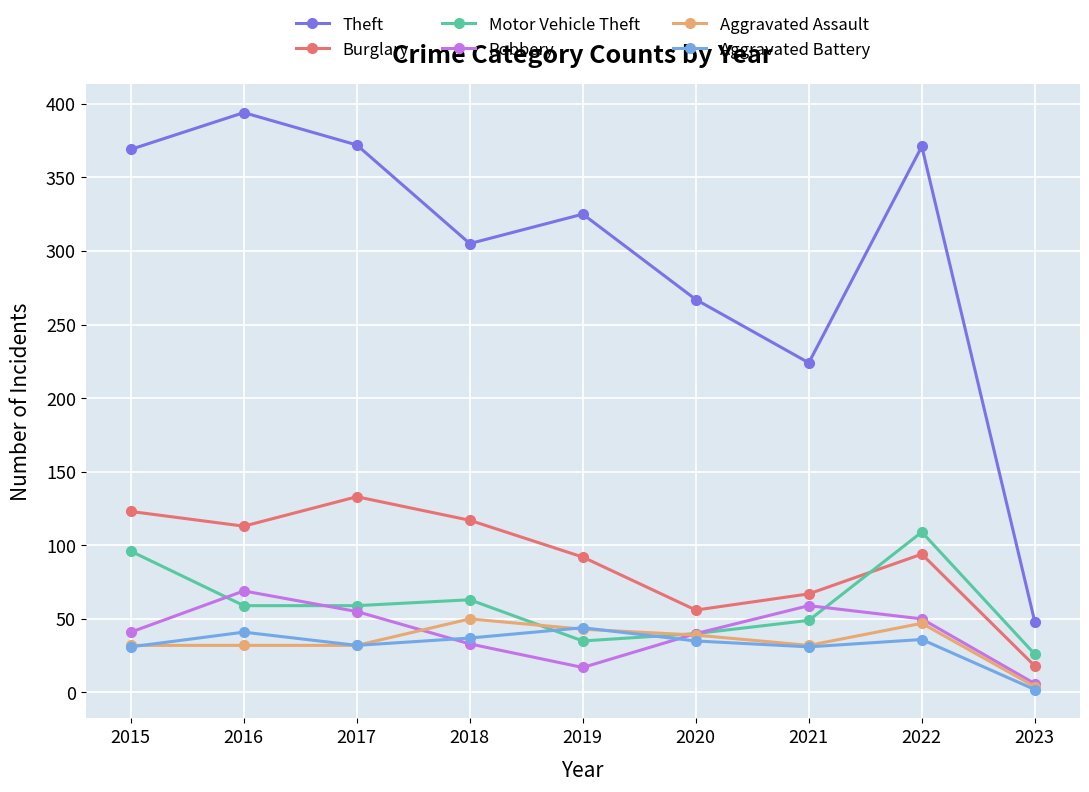

What is the spread (max minus min) of values at 2017?

340